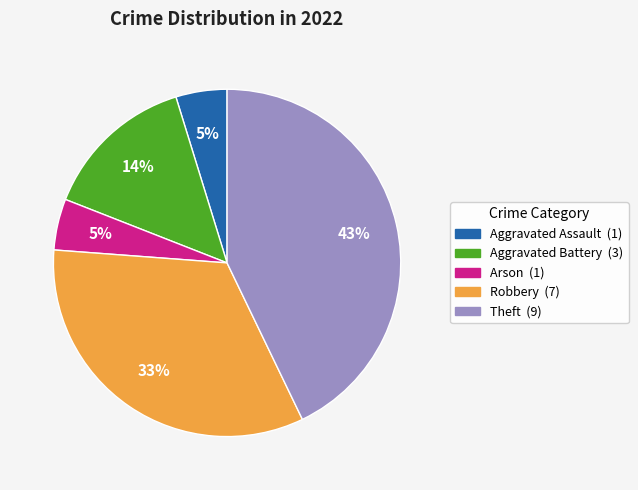

Does Theft represent more than half of the total?

No